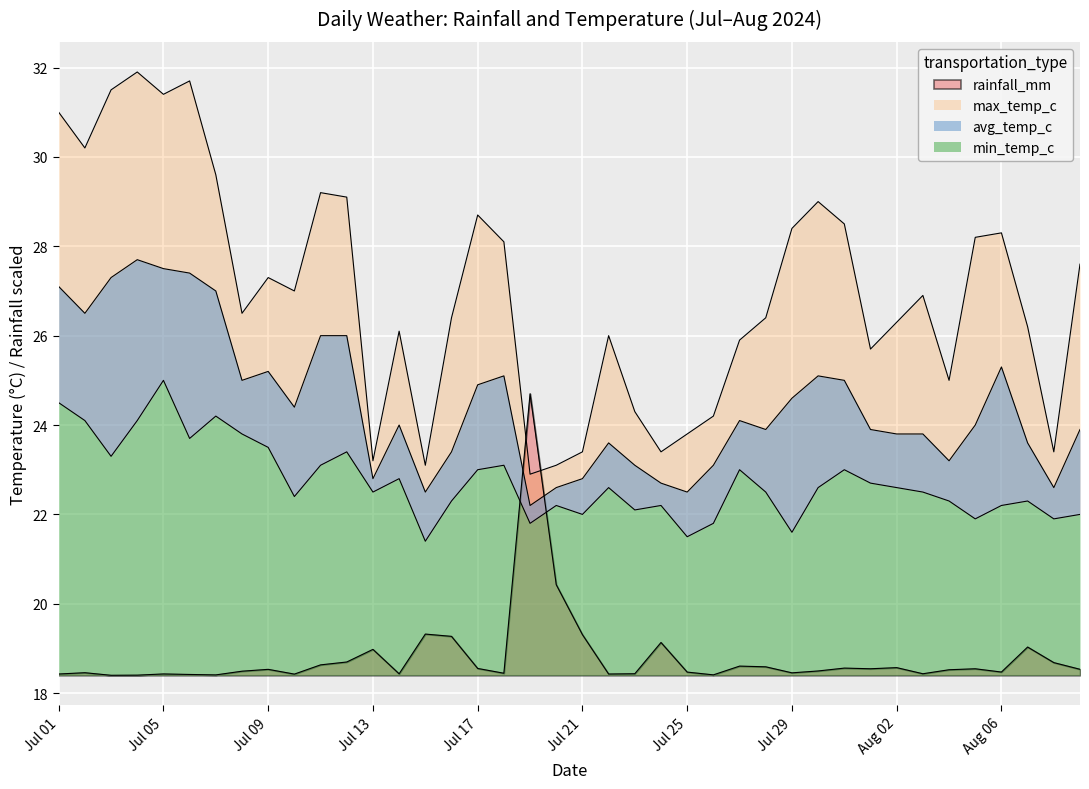

How many interior local peaks does the rainfall_mm series have?

12